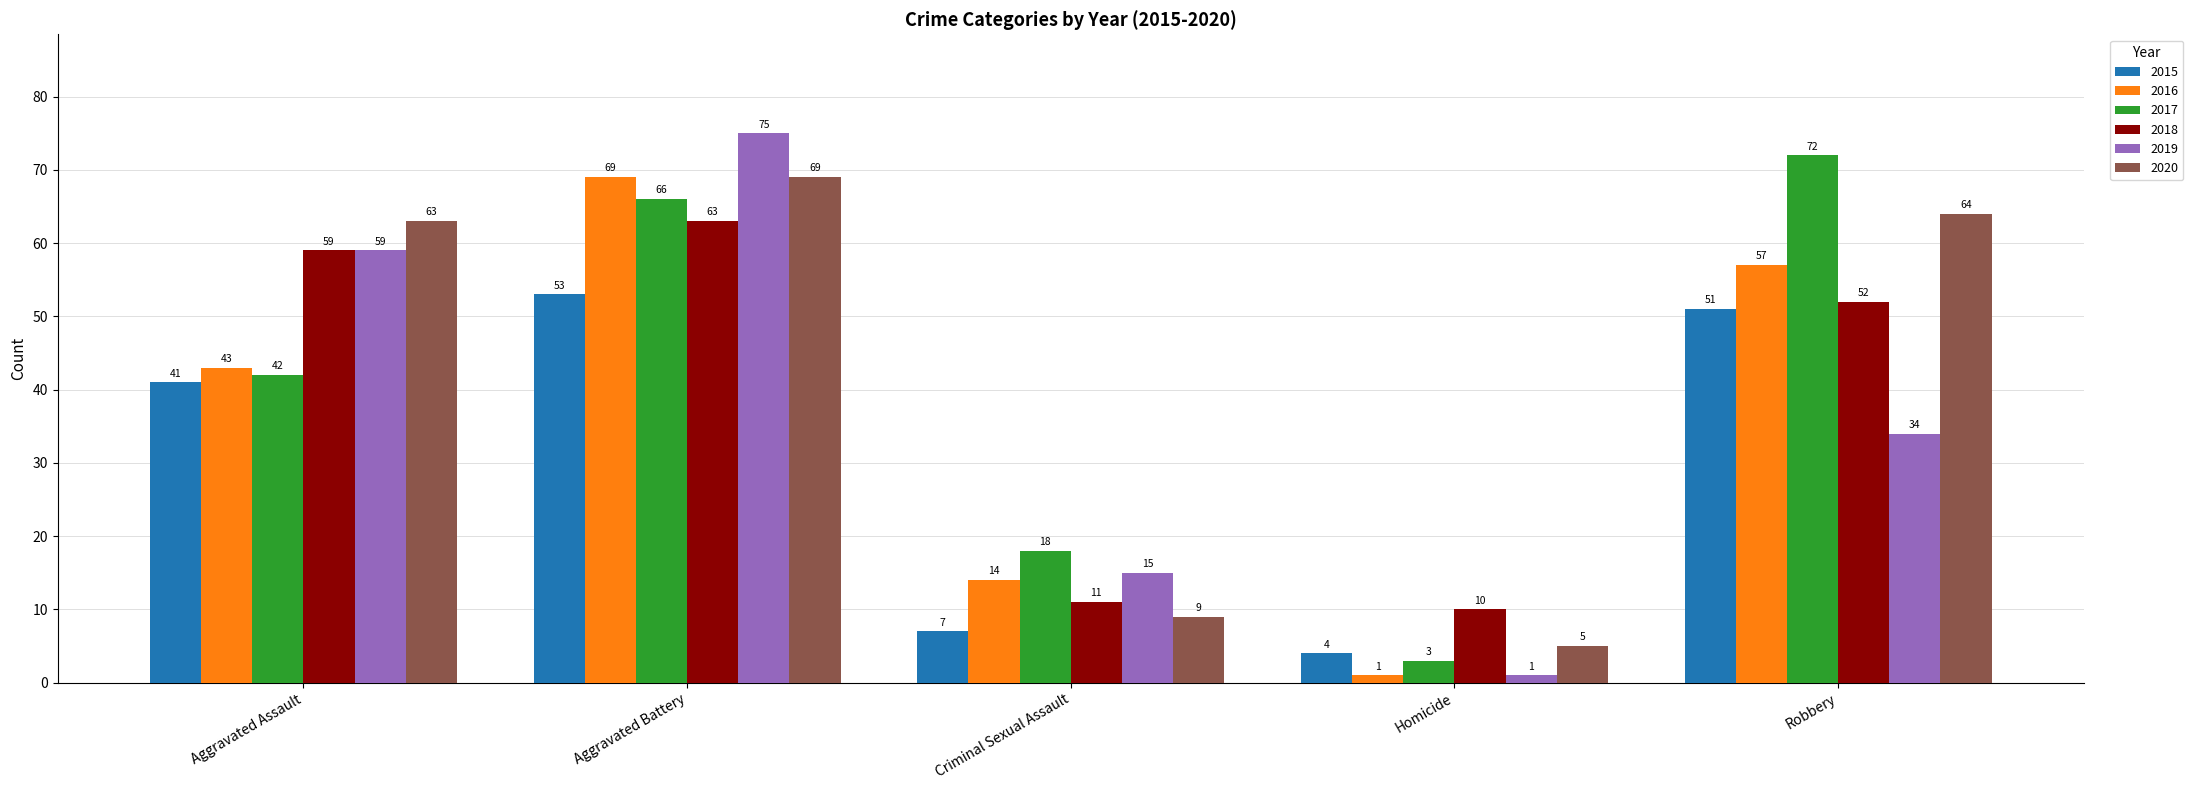

What position from the right is Aggravated Assault?

5